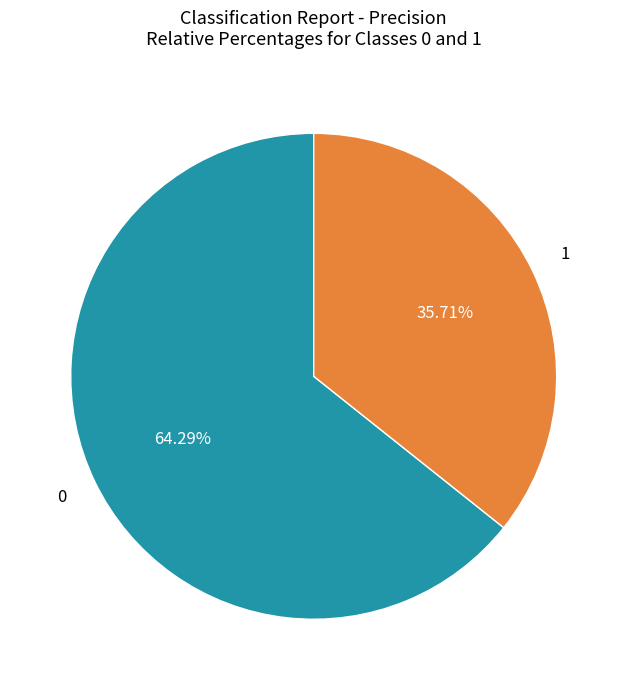

Is there any slice that represents more than half of the pie?

Yes